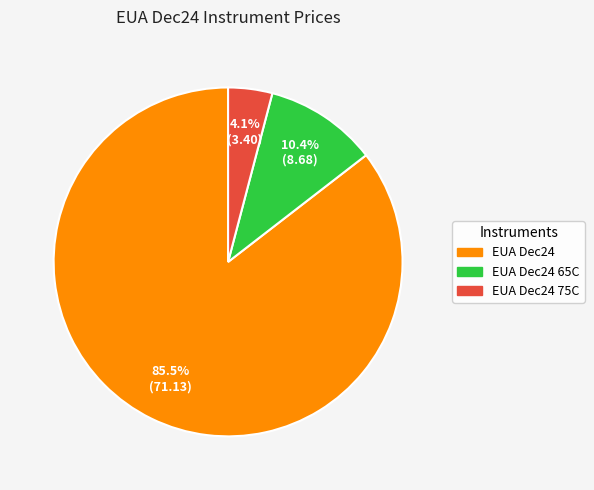

Is there a majority slice in this chart?

Yes